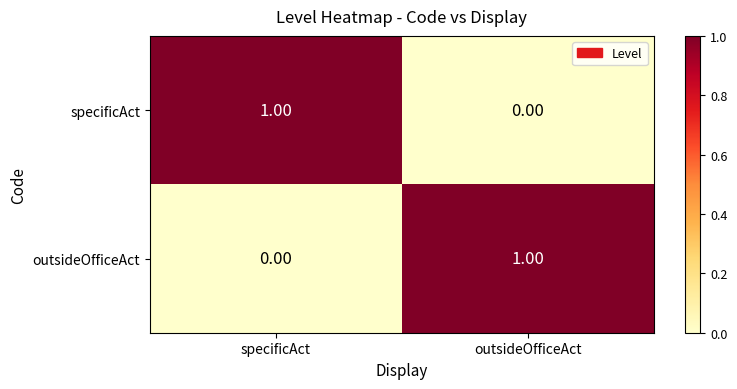

What is the difference between the highest and lowest values at specificAct?

1